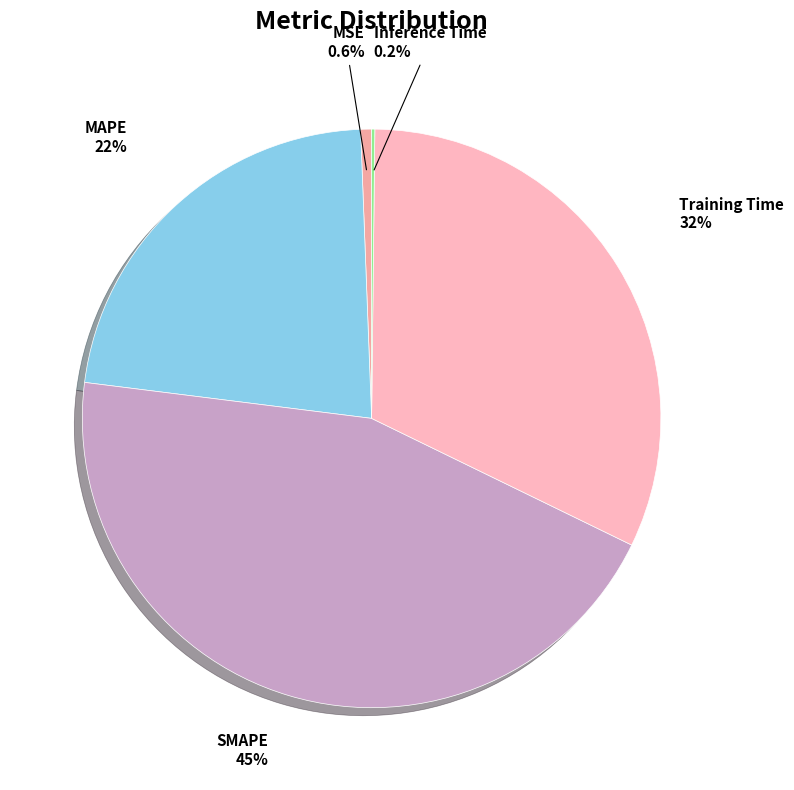

To the nearest percent, what percentage of the pie is MSE?

1%